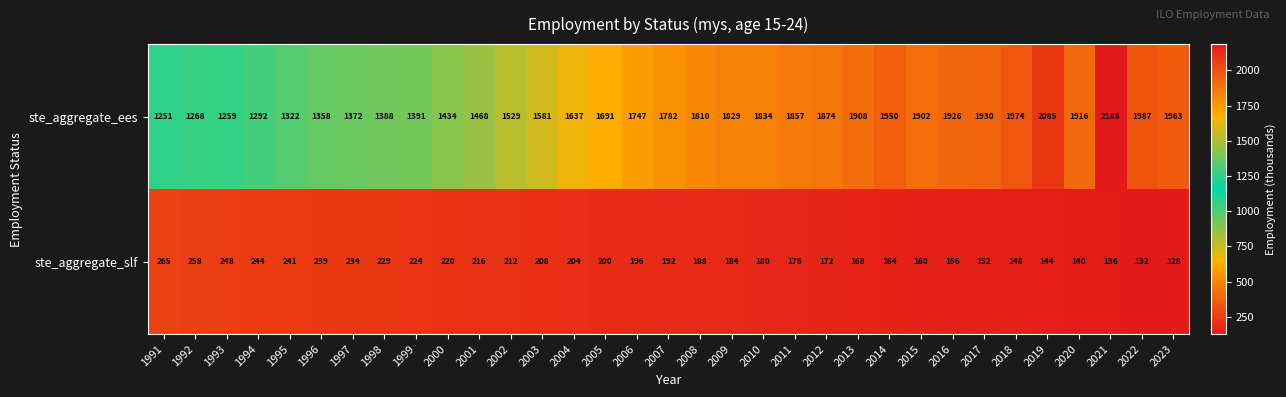

At how many categories does at least one series exceed 2000?

2